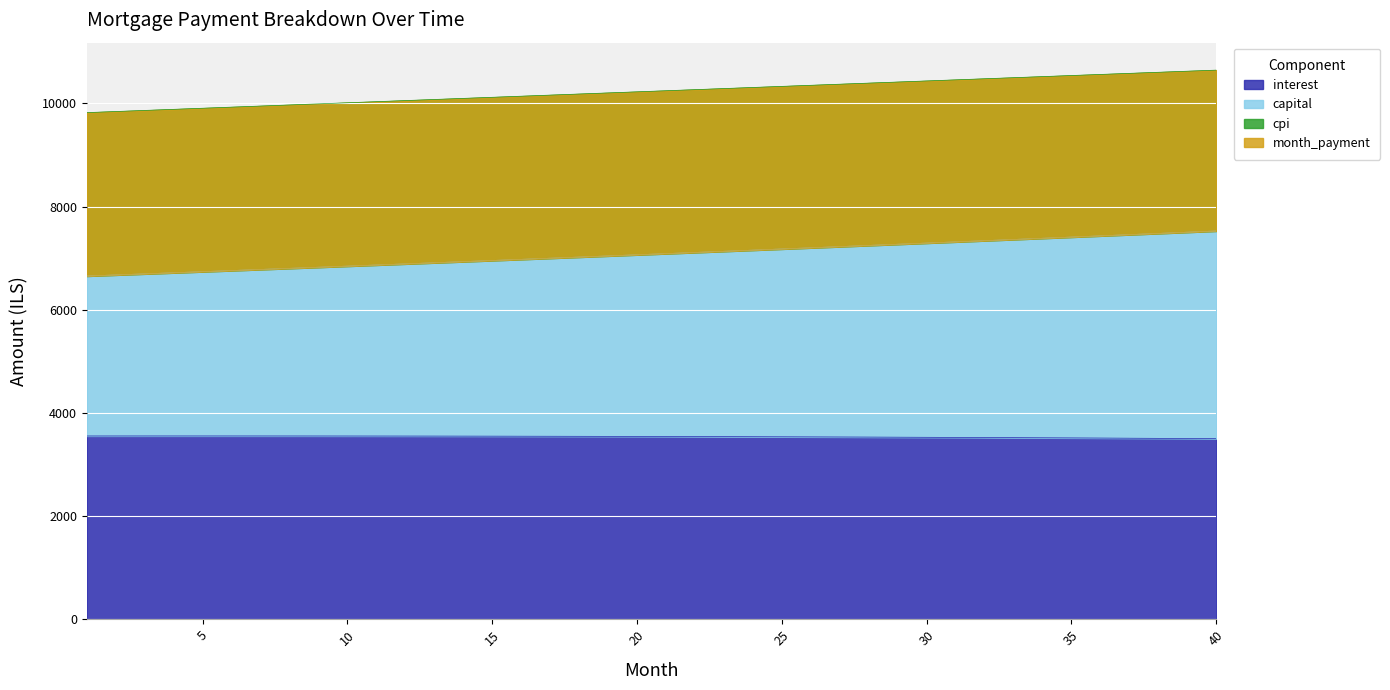

Which category has the lowest value in the month_payment series?

1